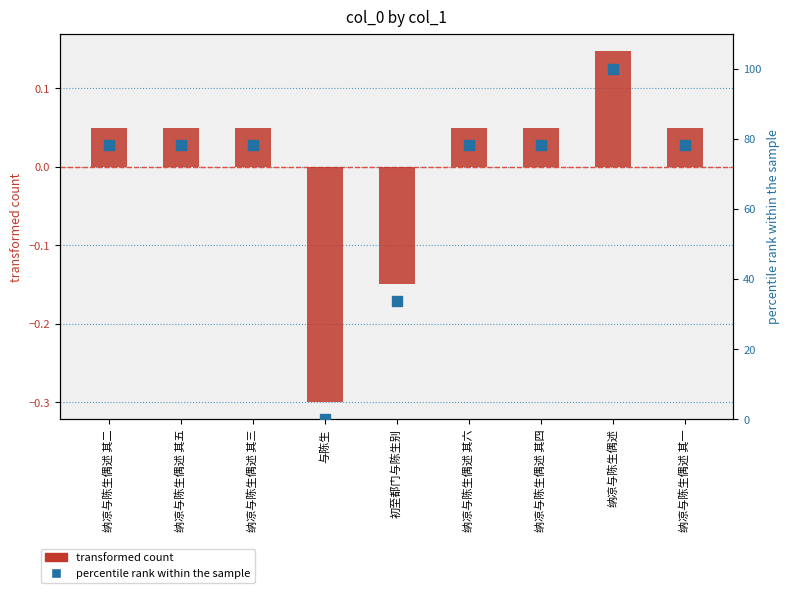

Does the chart contain any negative values?

Yes